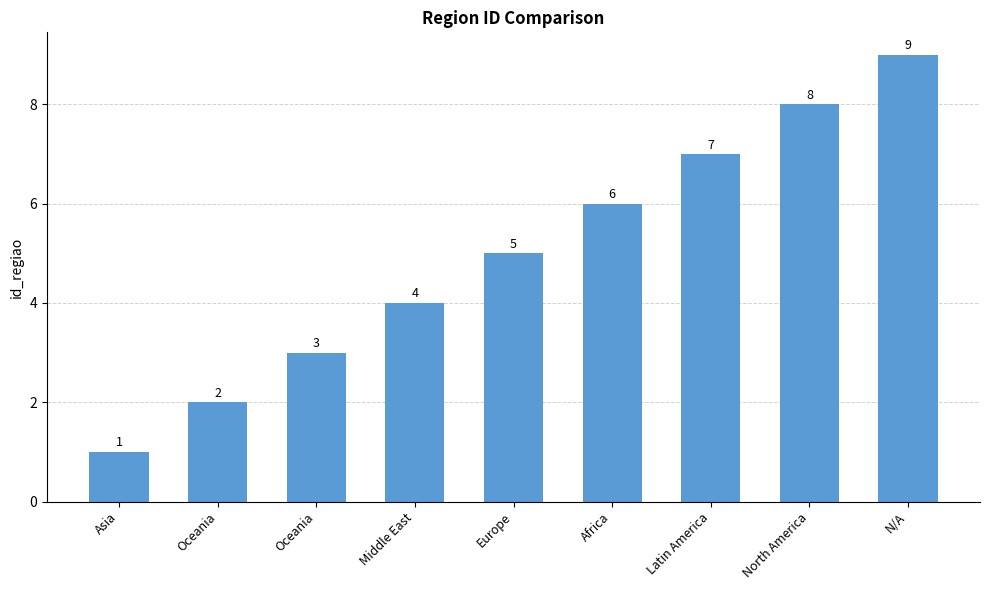

How many values are below 5?

4